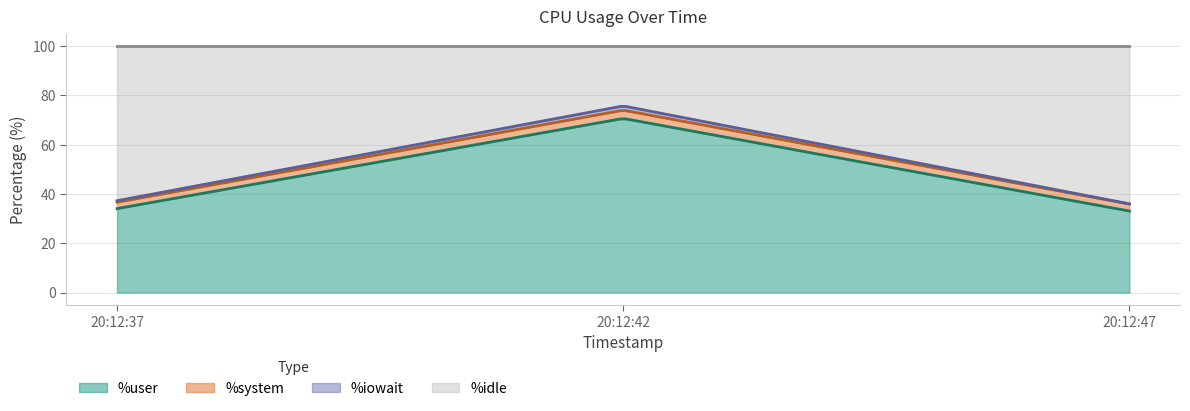

Reading left to right, list all the values displayed in this chart.

%user: 34.1	70.6	33.1
%system: 2.6	3.4	2.9
%iowait: 0.6	1.7	0.1
%idle: 62.7	24.3	64.0